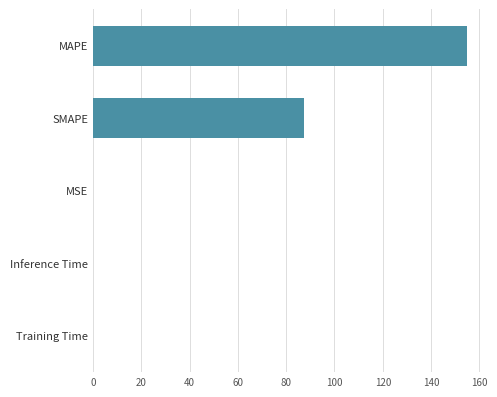

At which category does the chart reach its peak across all series?

MAPE